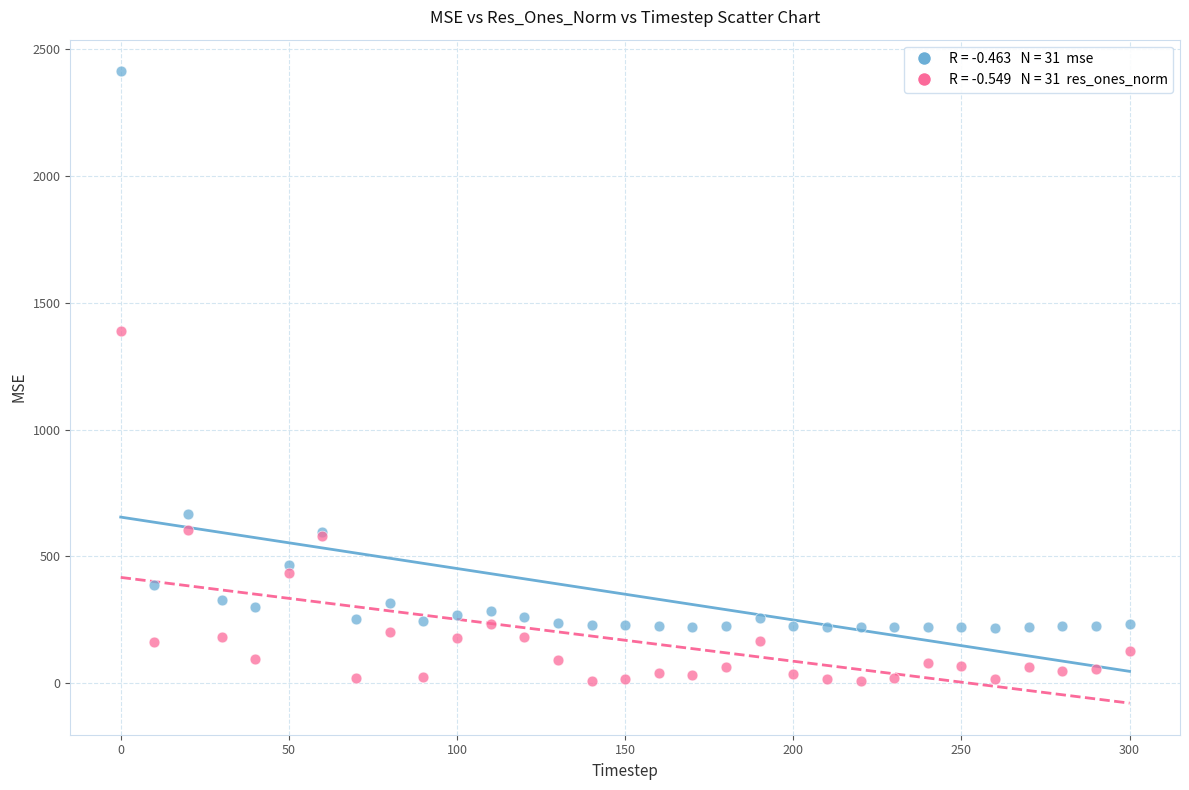

Across all series, what Y value is closest to 1209?

1389.8